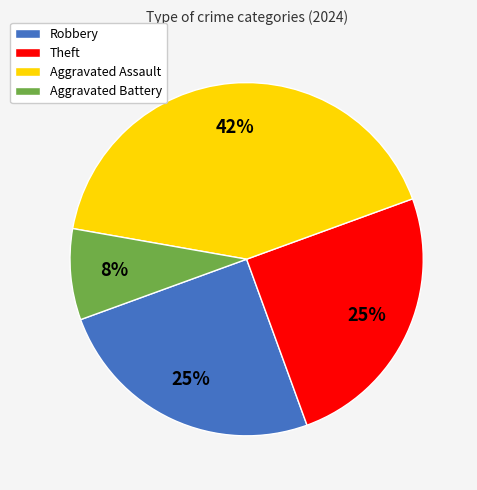

Is it true that Aggravated Assault is 32% of the pie?

False